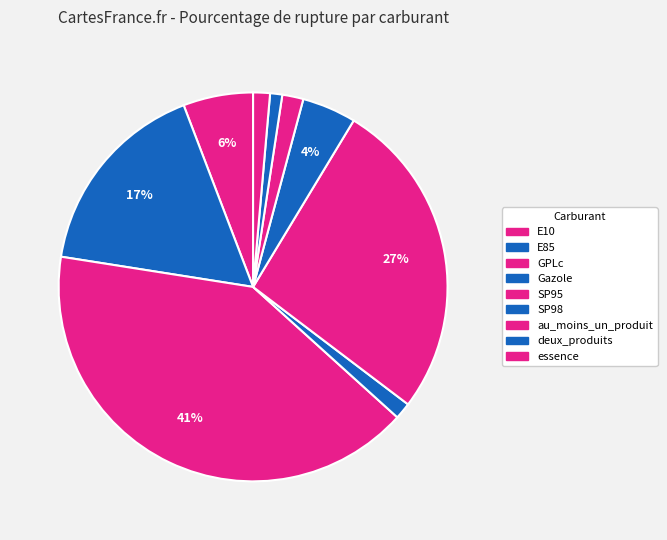

Is the sum of essence and au_moins_un_produit greater than half?

No